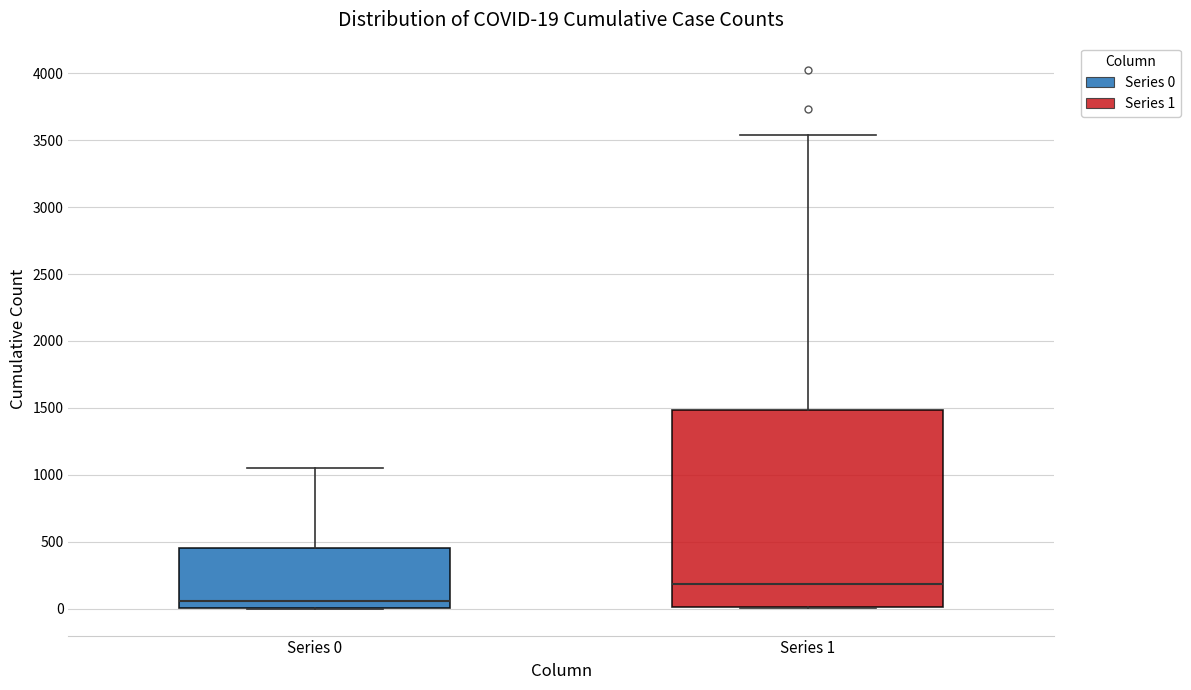

Which box is the tallest, from its lower edge to its upper edge?

Series 1